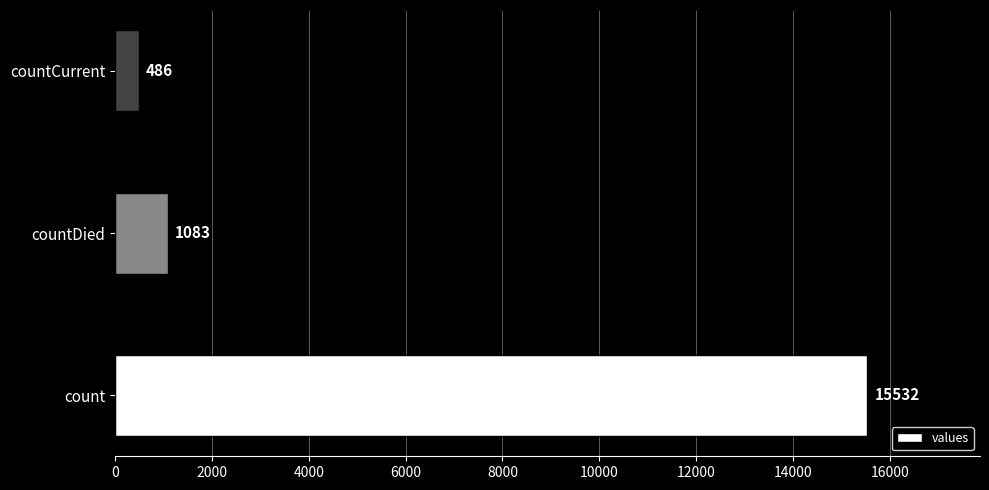

Are the bars horizontal?

Yes